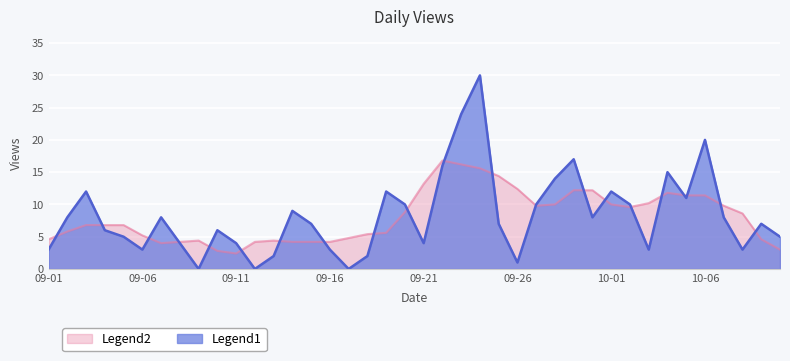

At 09-21, list the series in order from largest to smallest.

Legend2, Legend1